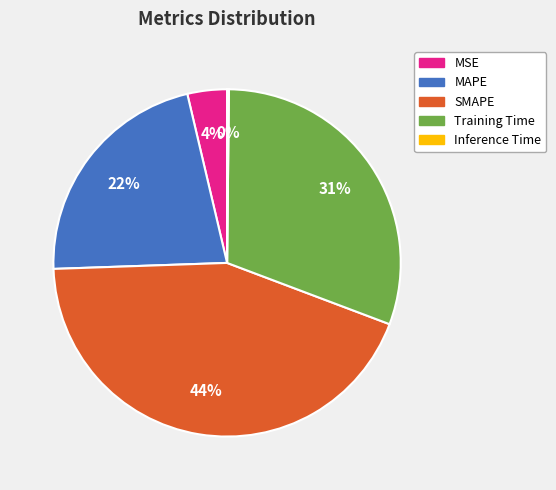

To the nearest percent, what is the average slice percentage?

20%